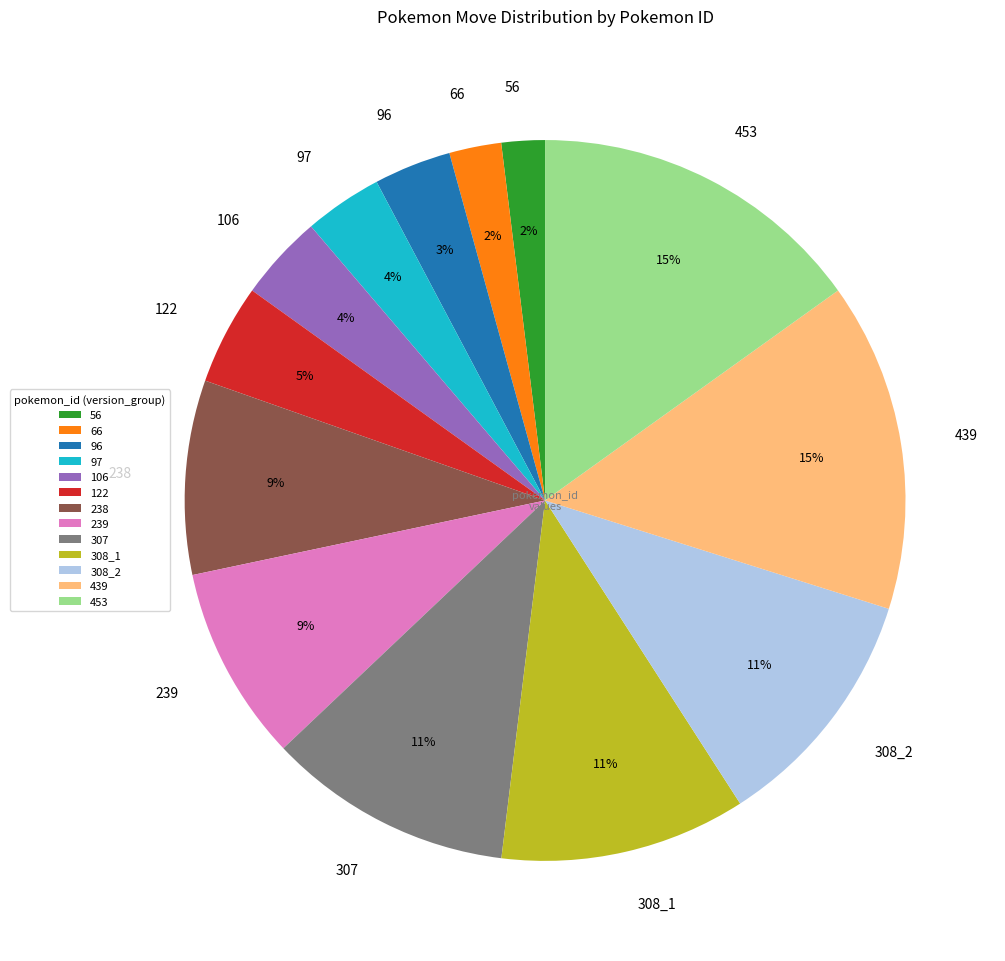

Do 106 and 238 together represent more than half of the pie?

No